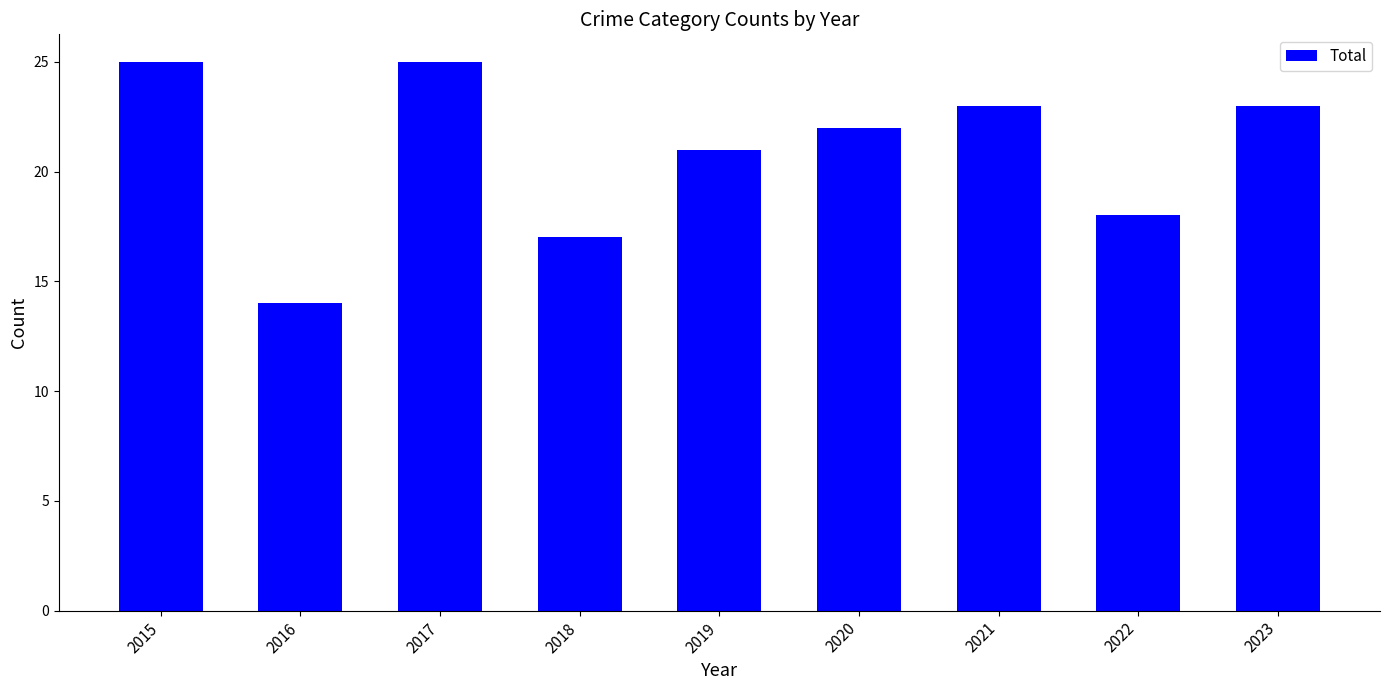

What is the difference between the maximum and minimum values?

11